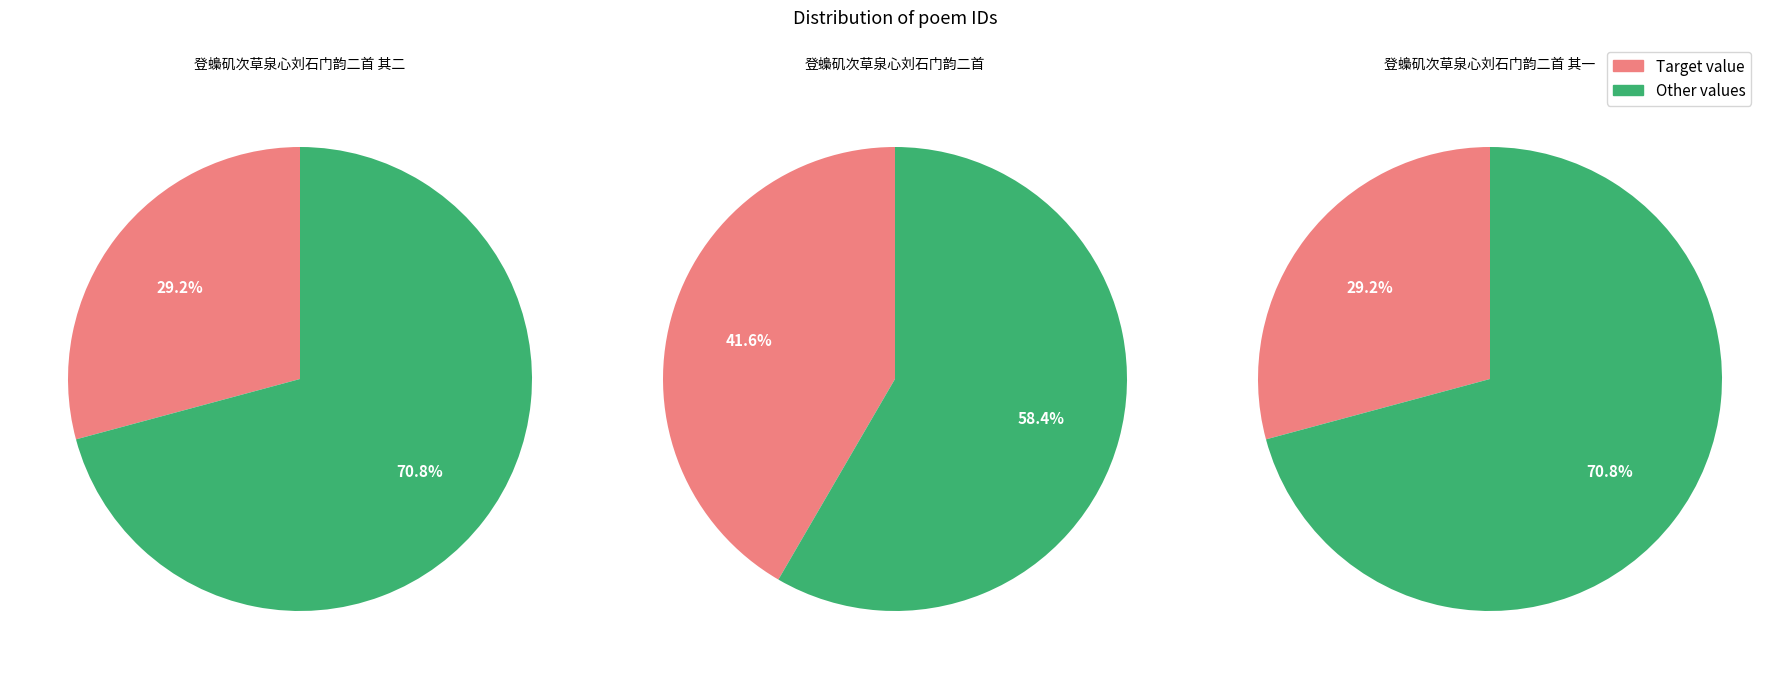

Rank the categories by value from lowest to highest.

登蟂矶次草泉心刘石门韵二首 其一, 登蟂矶次草泉心刘石门韵二首 其二, 登蟂矶次草泉心刘石门韵二首